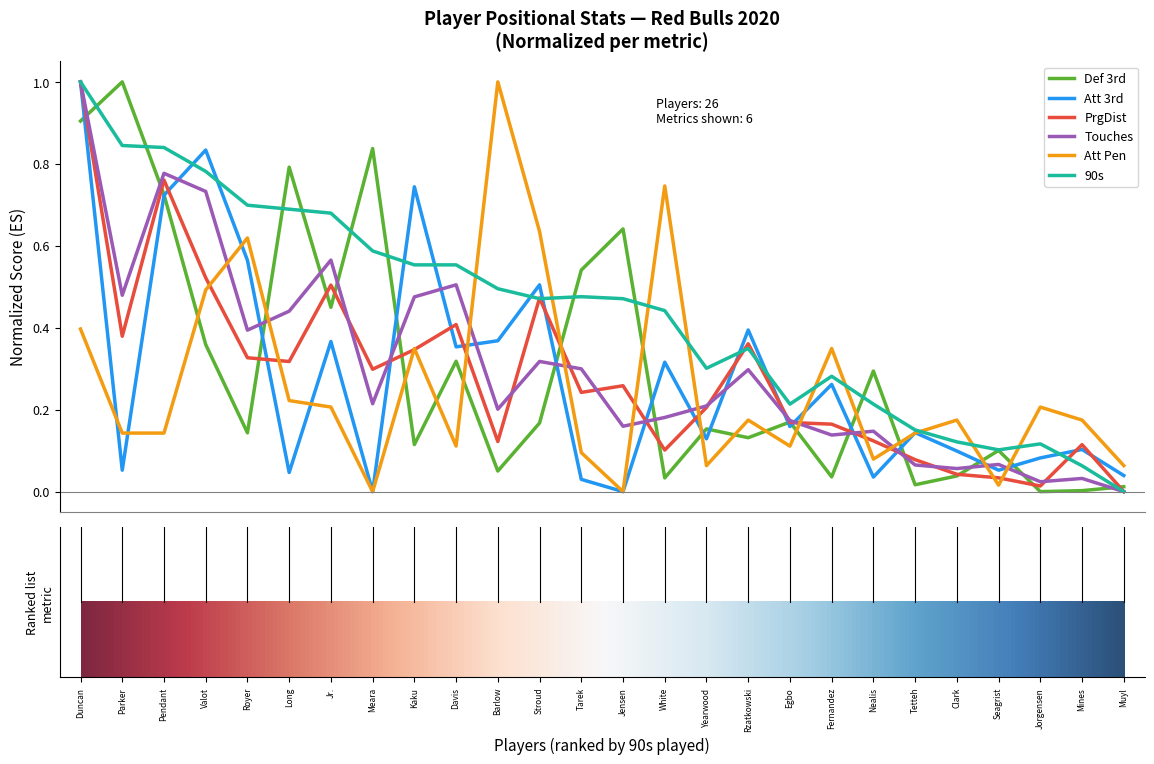

True or false: Def 3rd and Att Pen intersect in this chart.

True